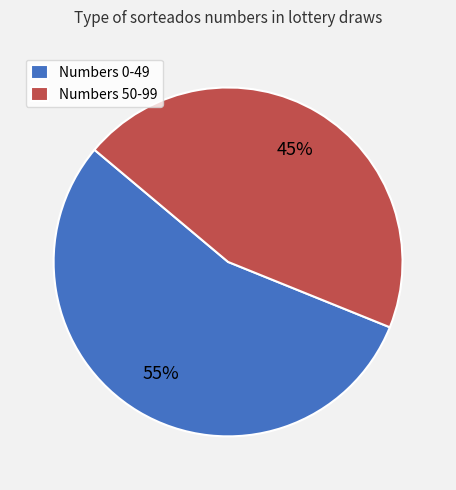

Approximately how many times larger is the value at Numbers 50-99 compared to Numbers 0-49?

0.8